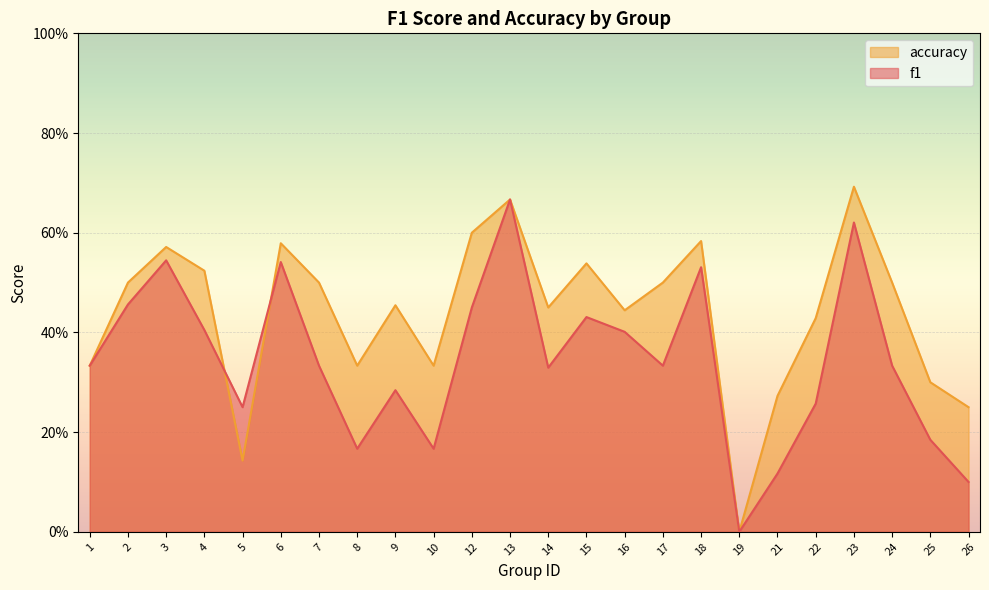

Which has a higher value, 16 or 13?

13